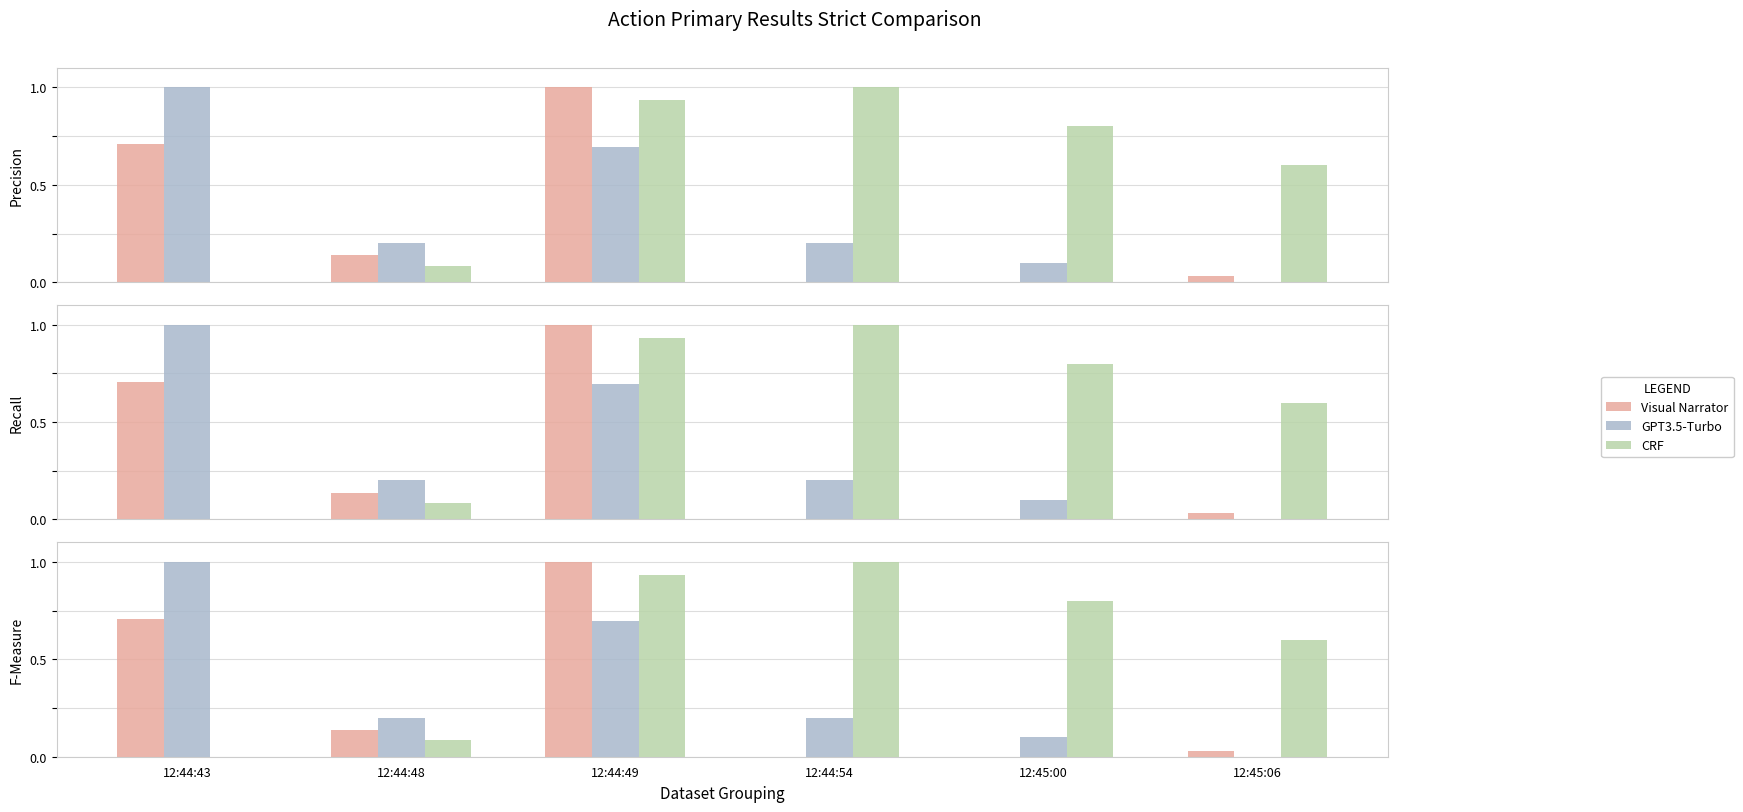

Rank the series by their maximum value, from lowest to highest.

Visual Narrator, GPT3.5-Turbo, CRF